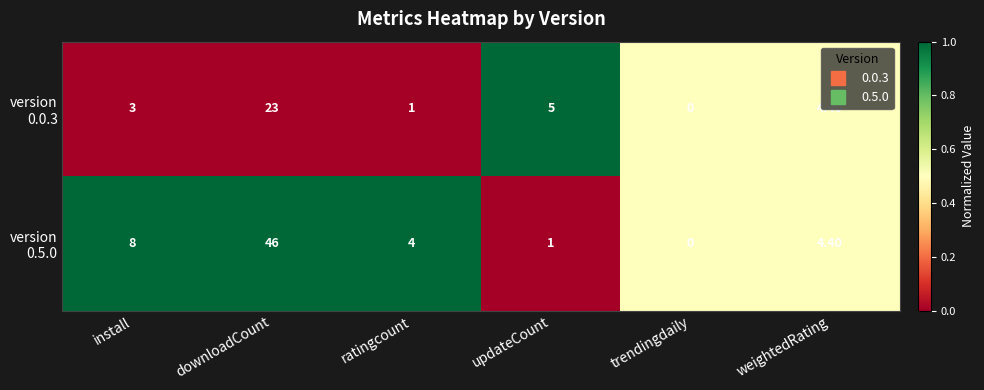

At which category is the sum across all series the highest?

downloadCount